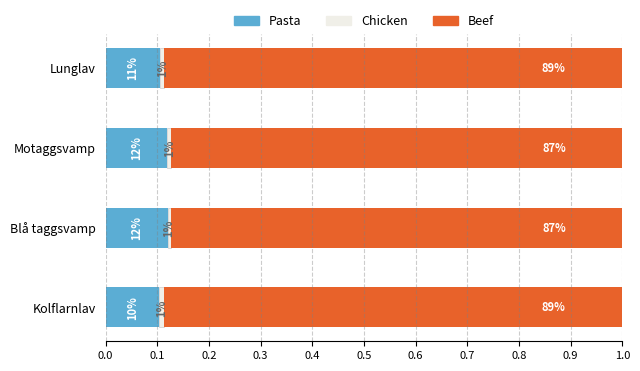

Which series has the largest range (max minus min)?

Pasta